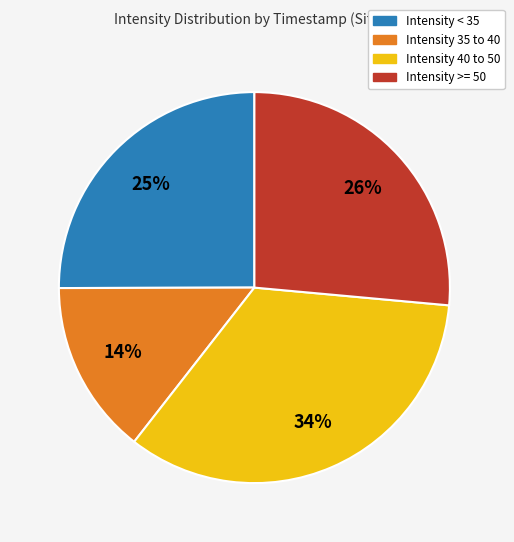

To the nearest percent, what is the average slice percentage?

25%